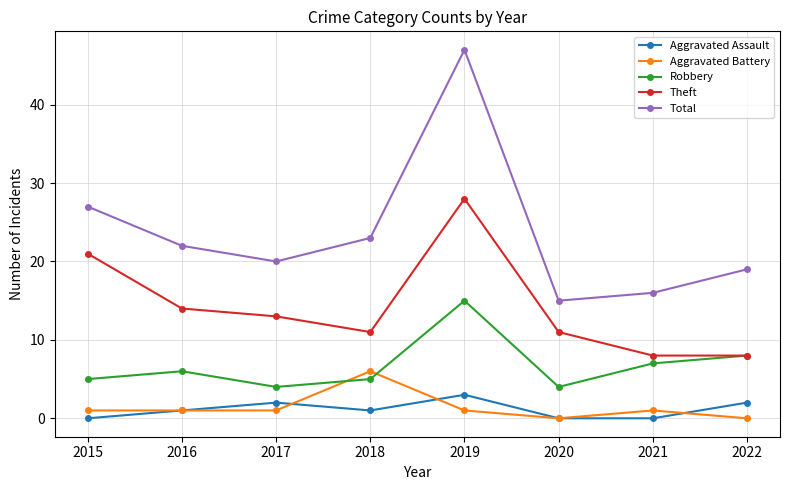

How many series are shown in this chart?

5